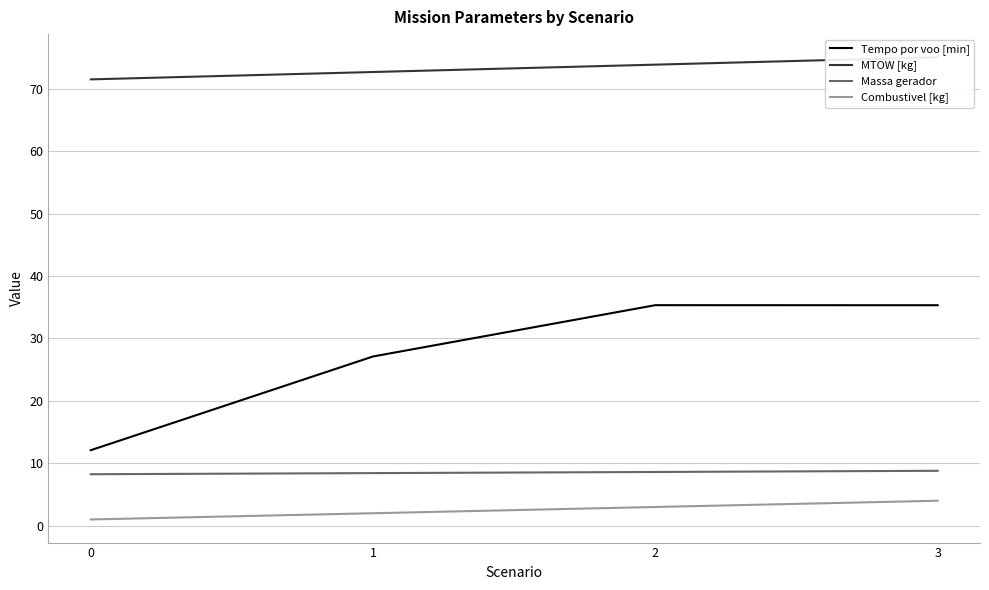

At how many categories does at least one series exceed 61?

4